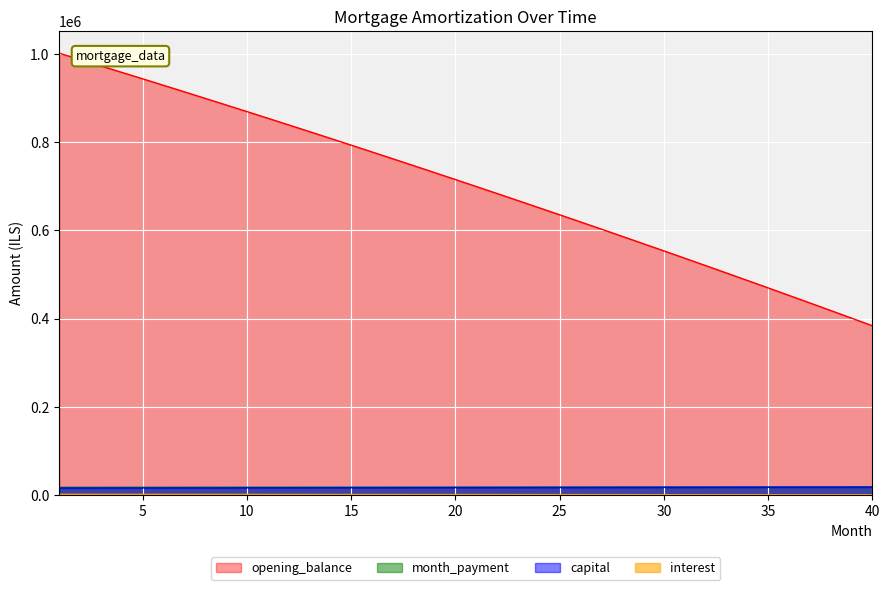

True or false: opening_balance has a value of 978914.8 at 24.

False